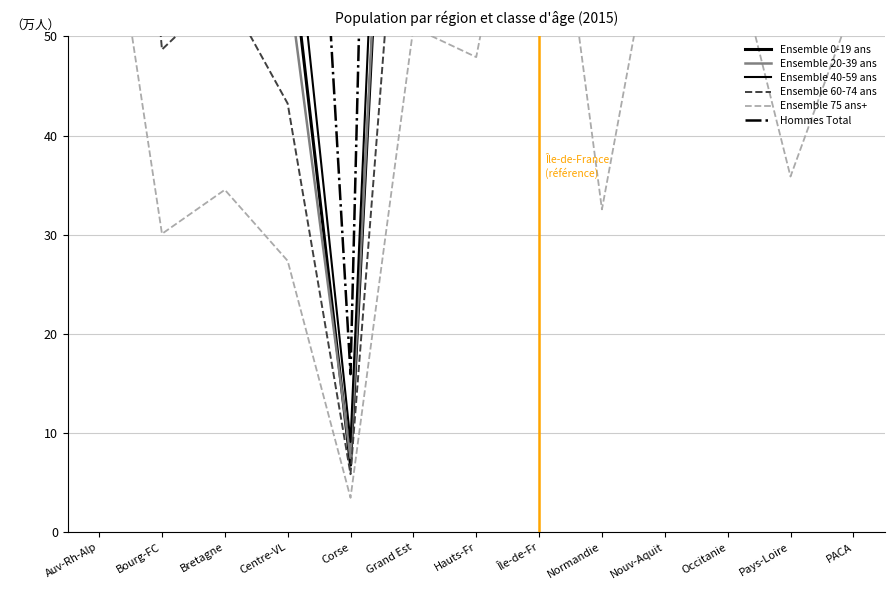

In Hommes Total, how many points are lower than both neighbors (excluding endpoints)?

4